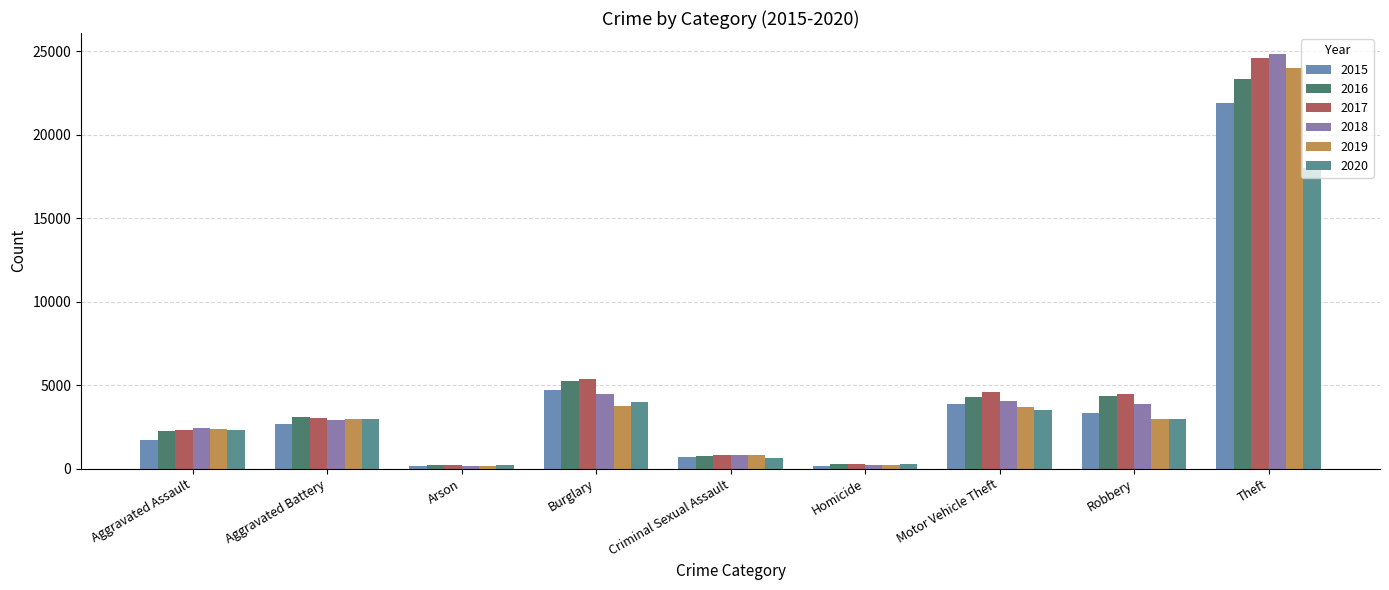

What is the value of the 2017 bar at the 6th from the left?

259